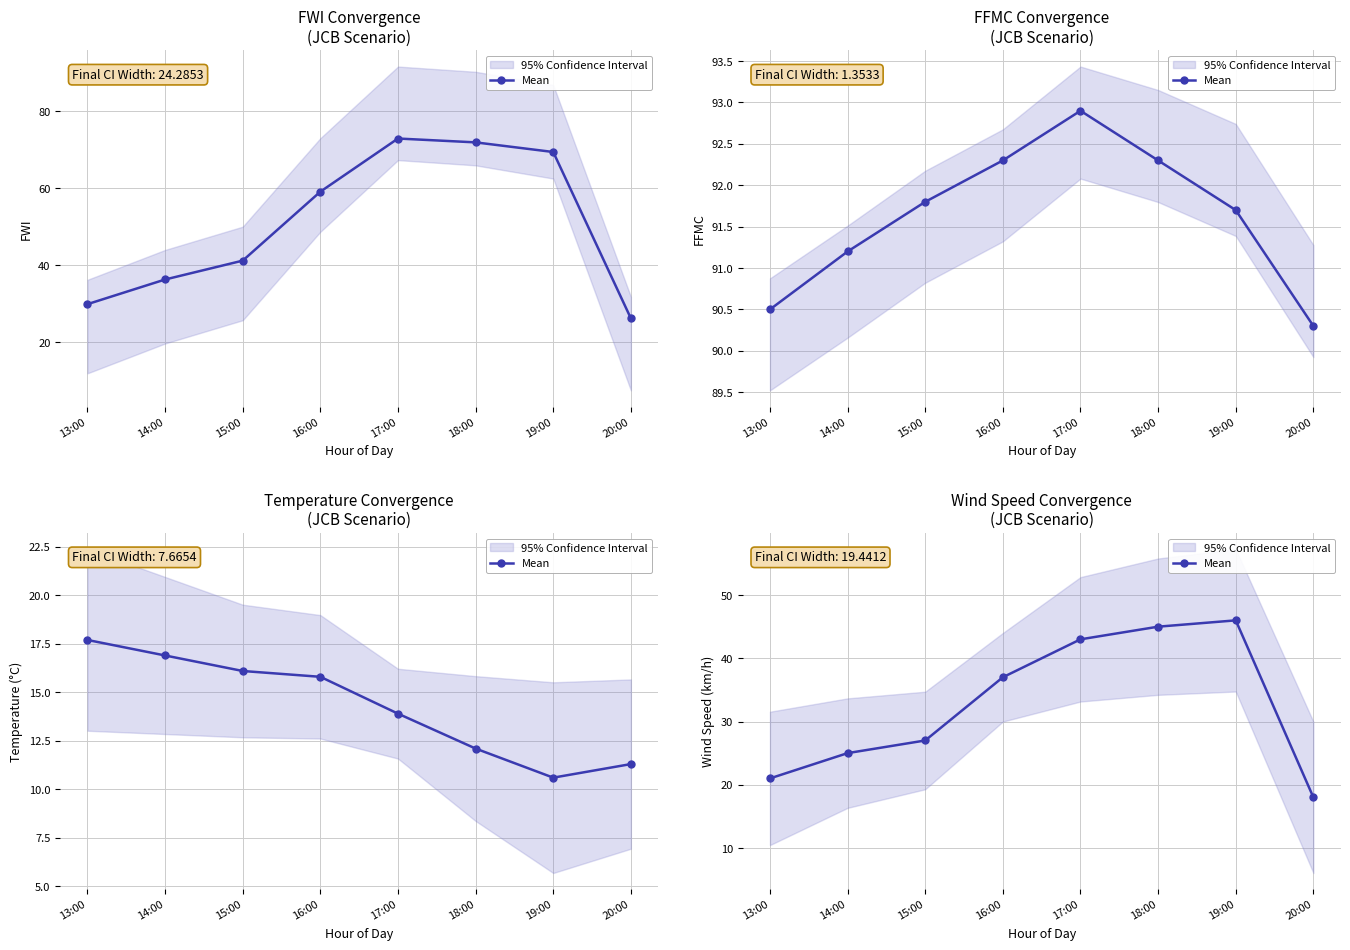

The value at 17:00 is 43. True or false?

True